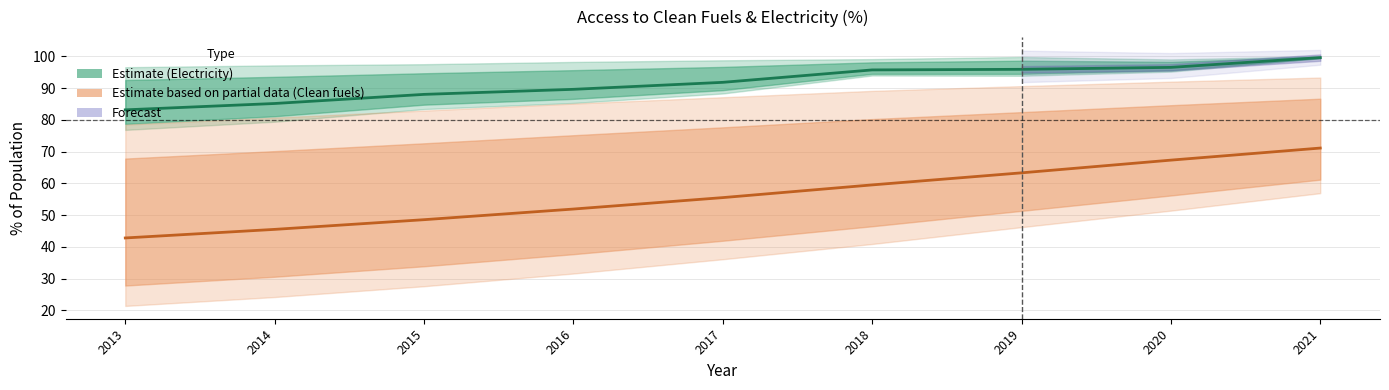

True or false: there are more than 1 points higher than both neighbors.

False